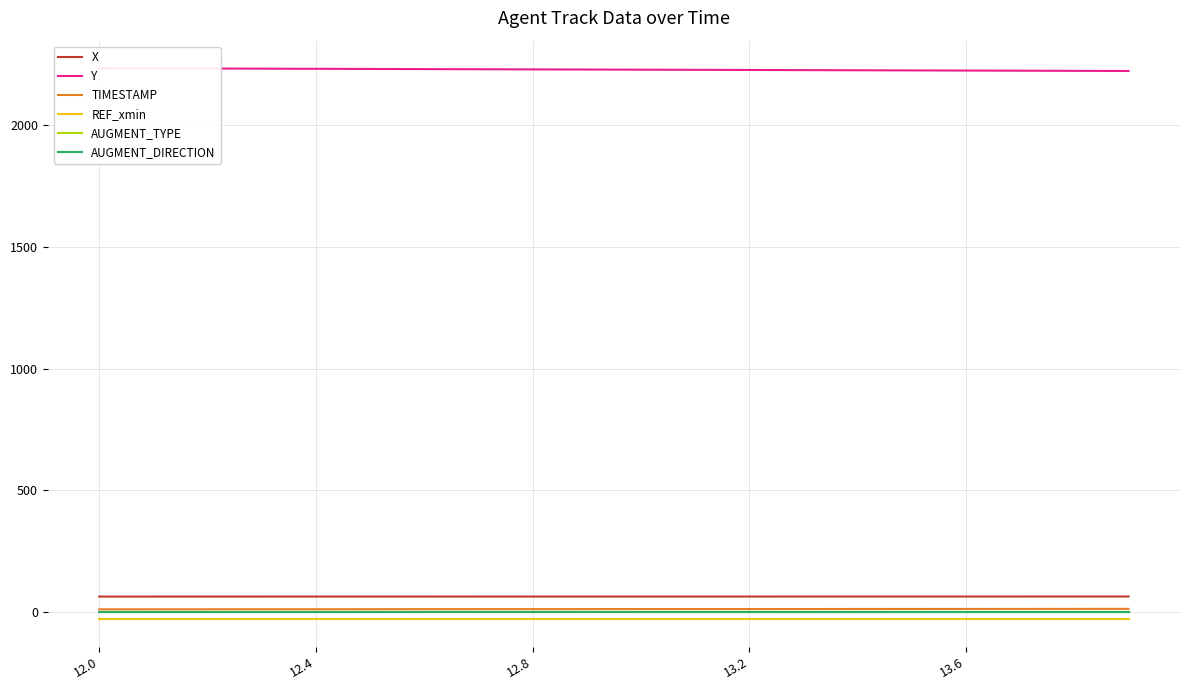

Which series has the largest total across all categories?

Y